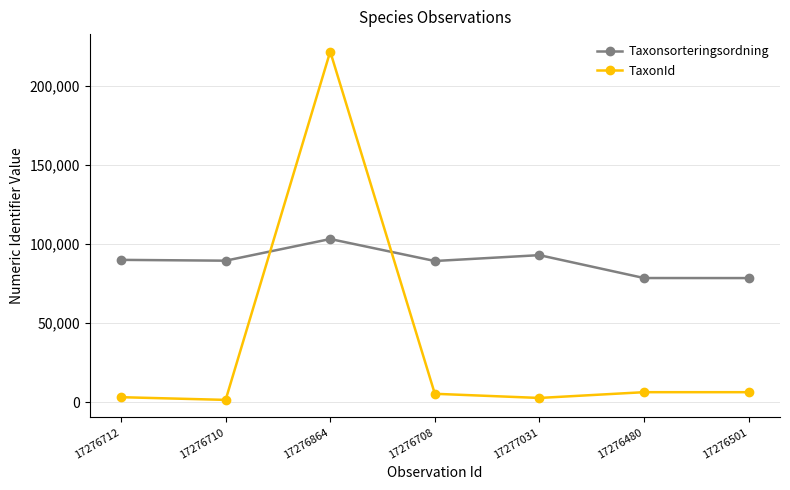

Is the value of TaxonId at 17276710 greater than the value of Taxonsorteringsordning at 17277031?

No